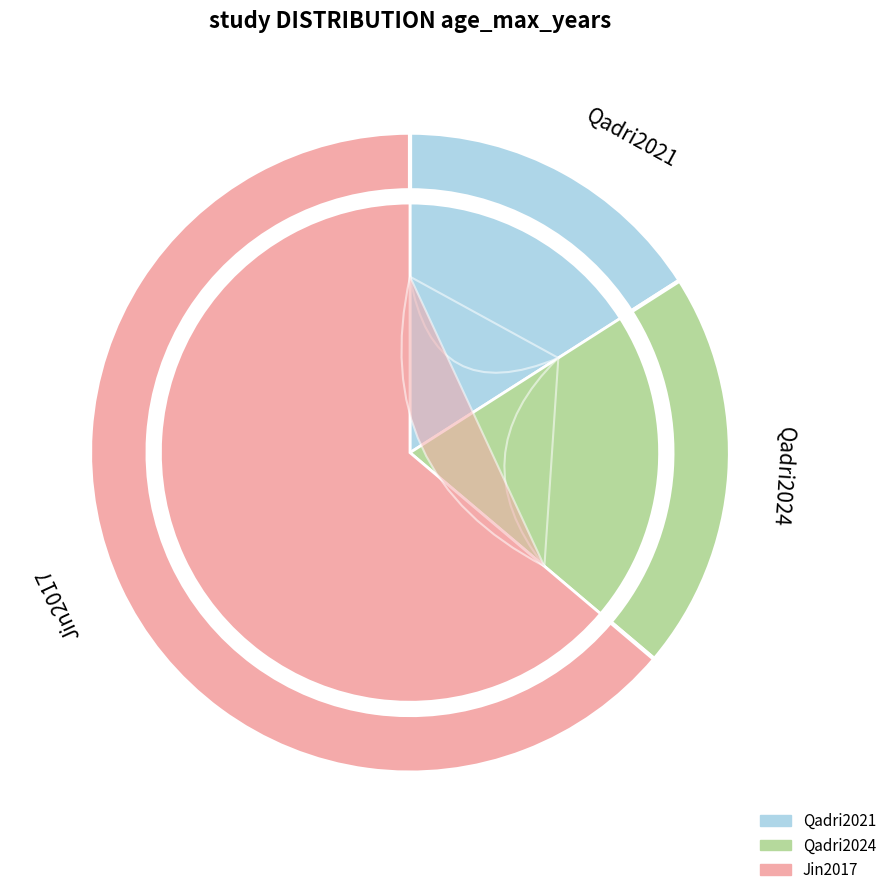

To the nearest percent, what percentage of the pie is Qadri2021?

16%